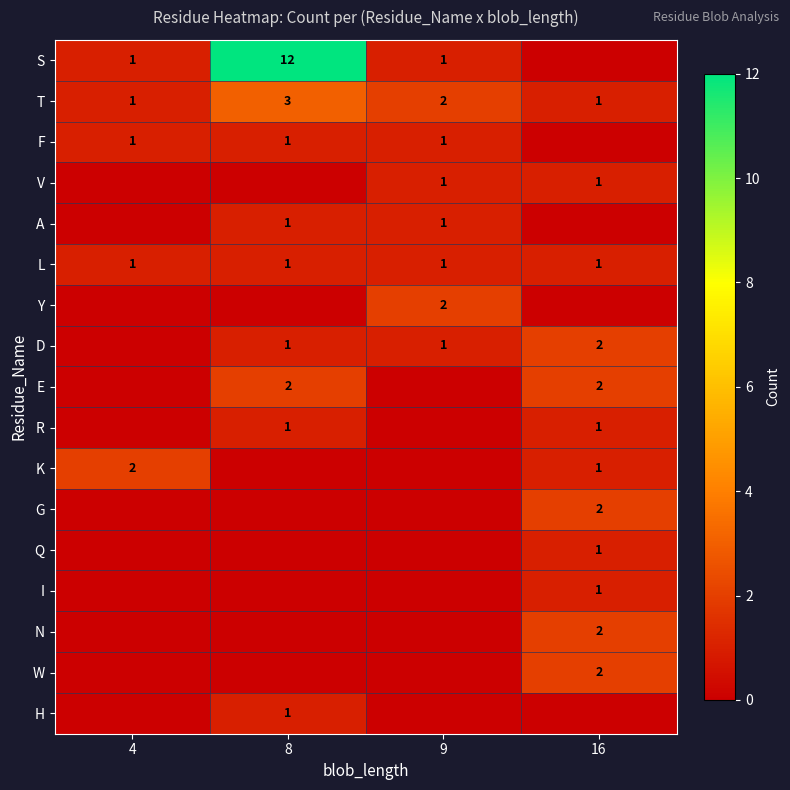

What is the sum of the T values at 4 and 9?

3